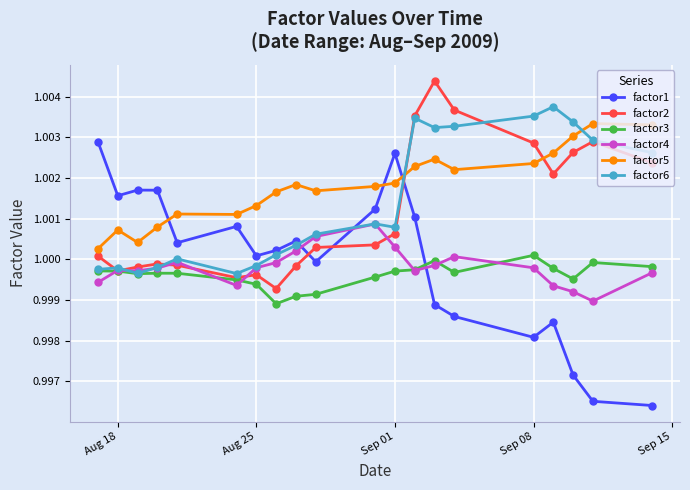

True or false: factor6 has more than 2 interior local peaks.

True